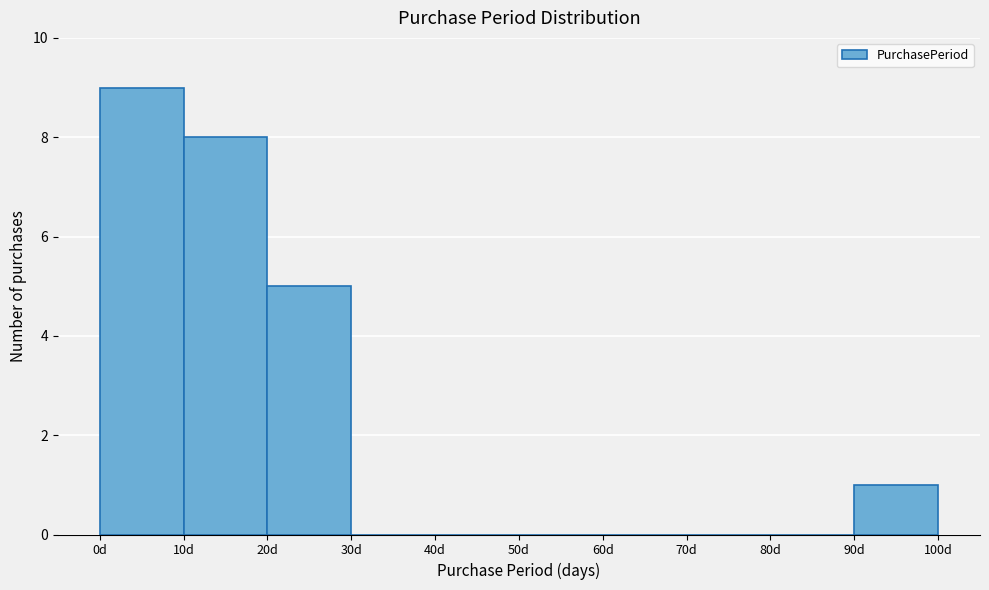

Reading left to right, list every bar in this chart as the range it spans on the x-axis followed by its height. The values are not printed on the chart, so give them approximately, as read against the axis.

0 to 10: 9
10 to 20: 8
20 to 30: 5
30 to 40: 0
40 to 50: 0
50 to 60: 0
60 to 70: 0
70 to 80: 0
80 to 90: 0
90 to 100: 1